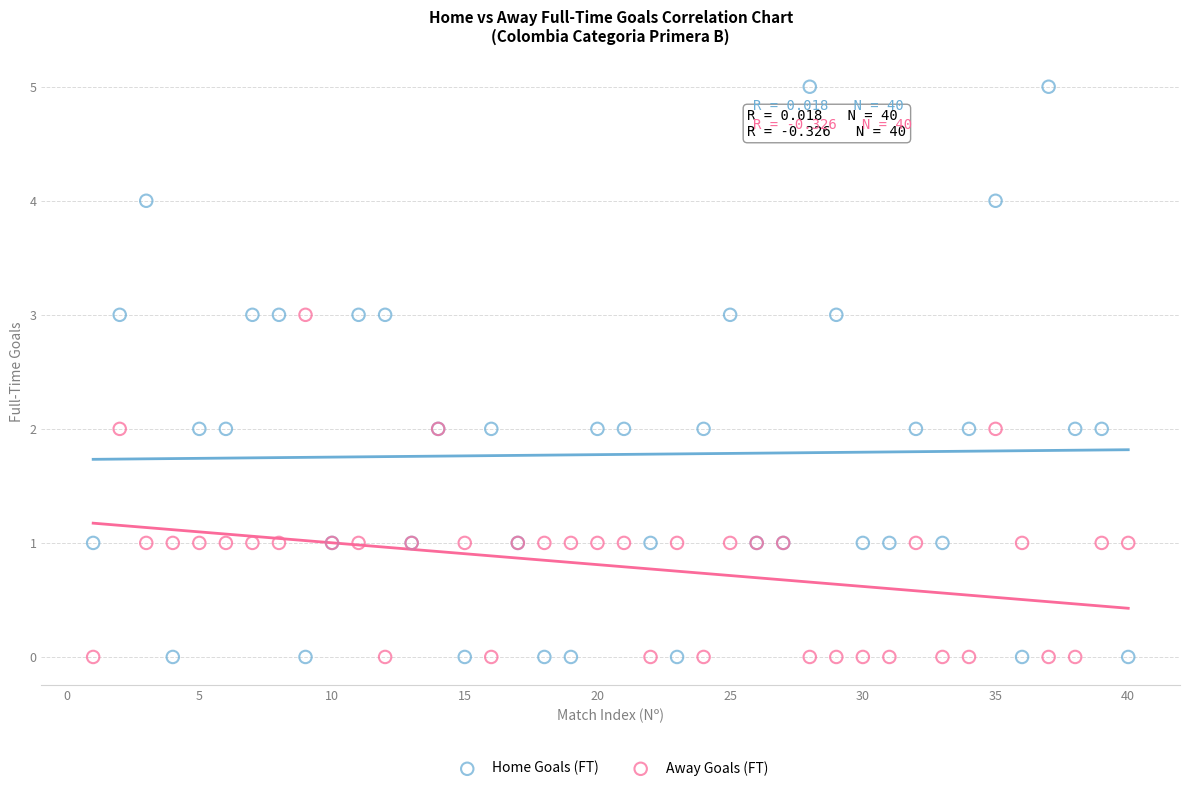

What are all the series names shown in the legend?

Home Goals (FT), Away Goals (FT)